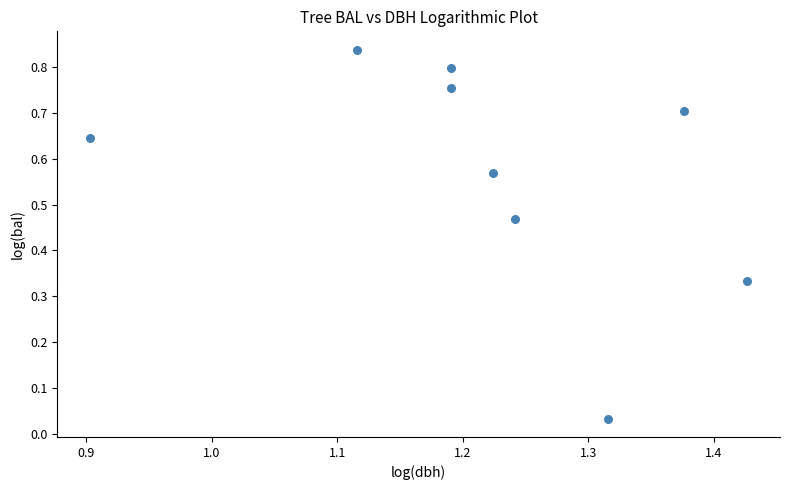

What is the average X value?

1.2